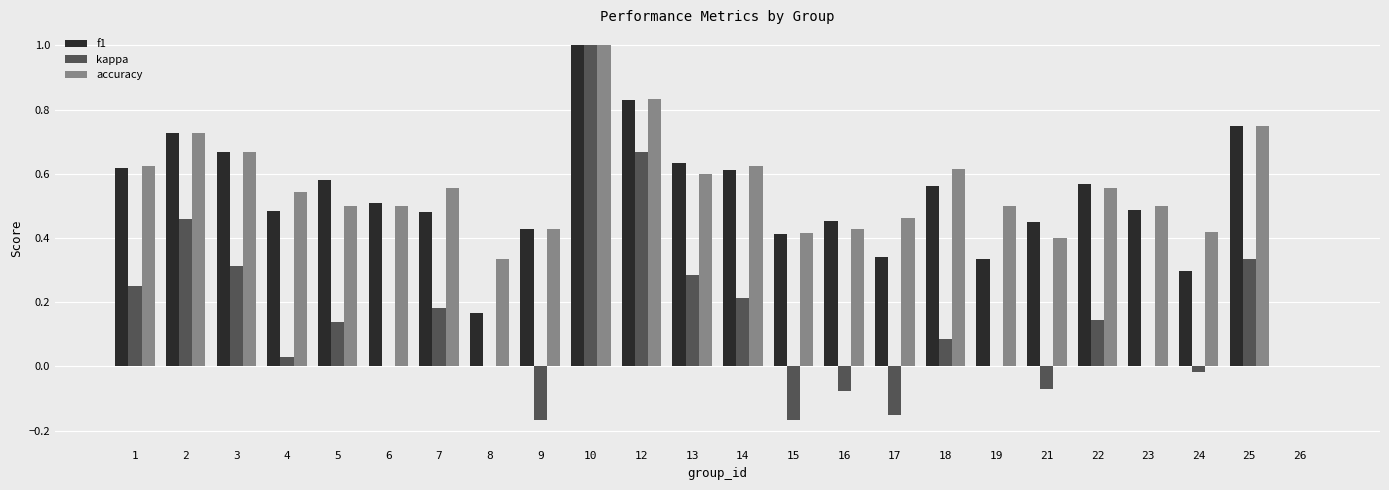

Is it true that accuracy equals 0.4 at 12?

False